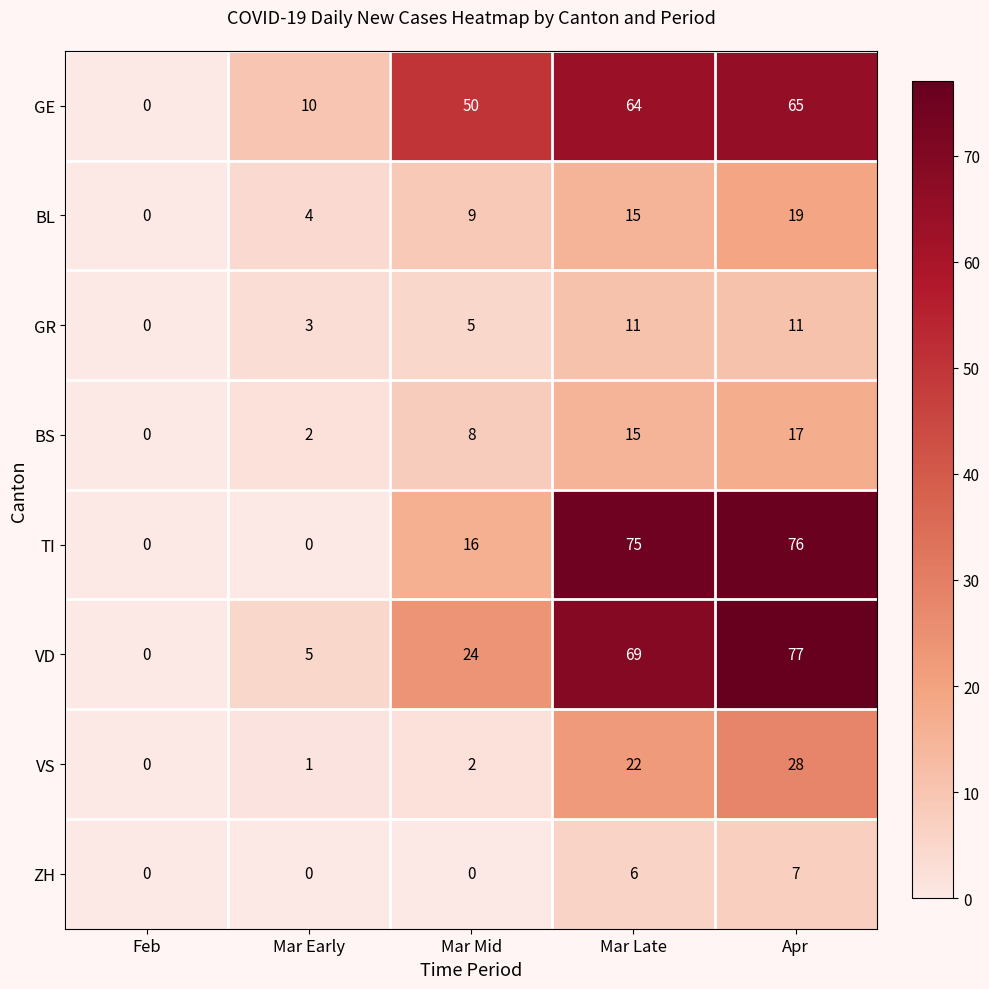

Which series has the largest total across all categories?

GE